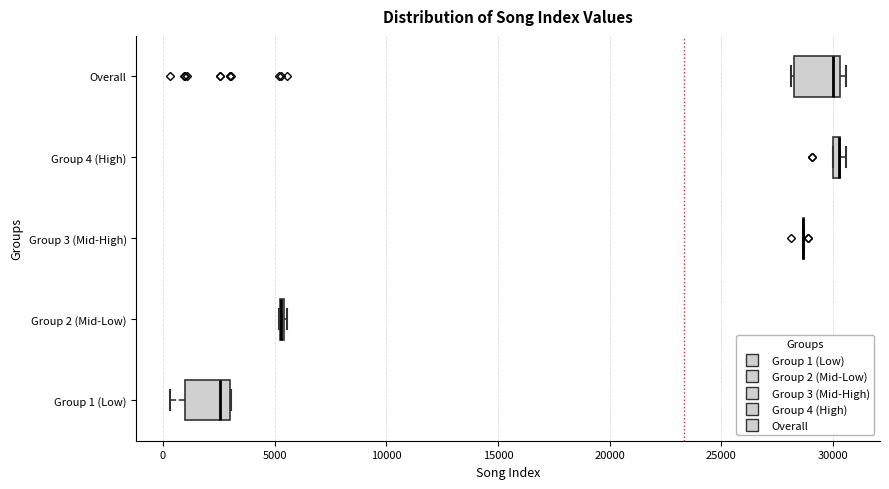

Where is the left edge of the box for Group 4 (High) on the x-axis? The values are not printed on the chart, so give them approximately, as read against the axis.

30000